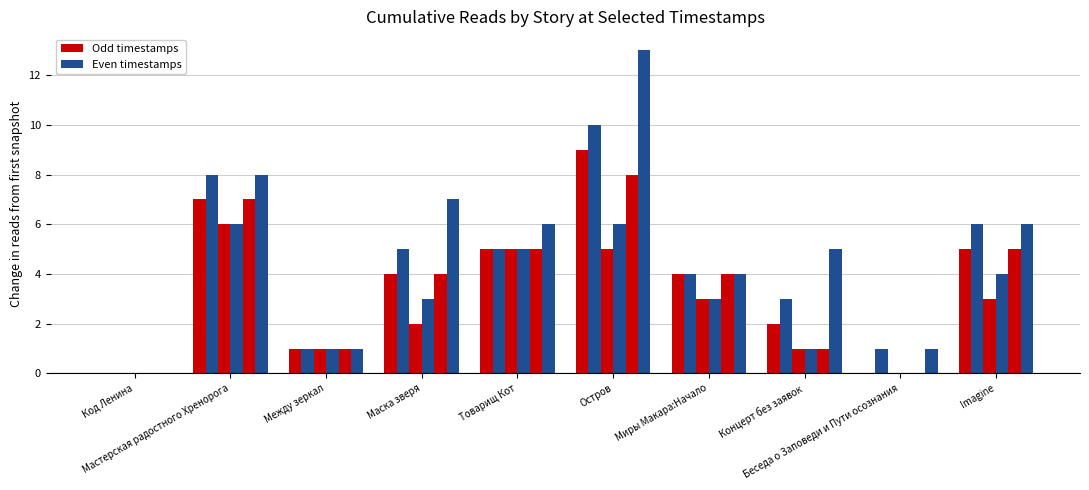

Are the bars horizontal?

No